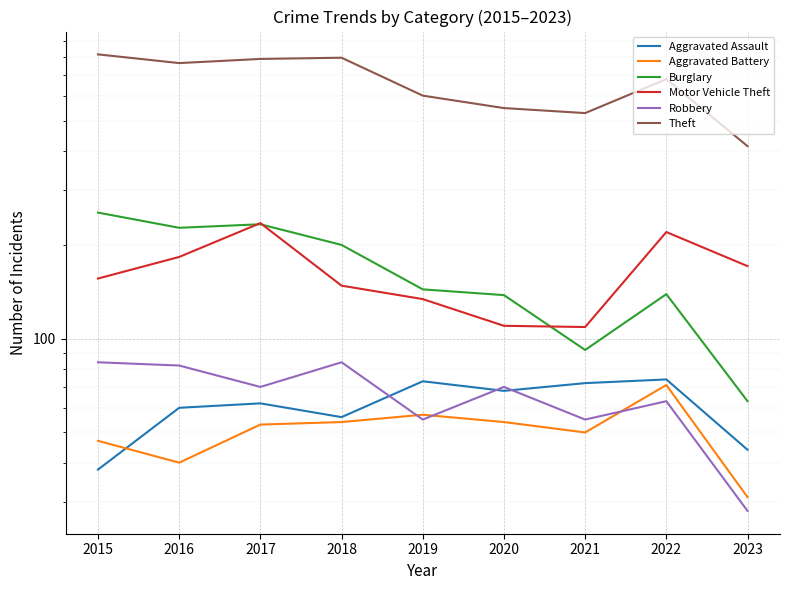

Rank the categories by Aggravated Assault value from lowest to highest.

2015, 2023, 2018, 2016, 2017, 2020, 2021, 2019, 2022